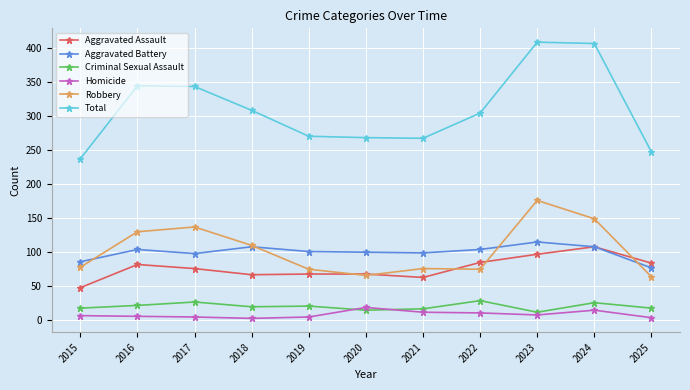

What is the maximum value for Homicide?

19